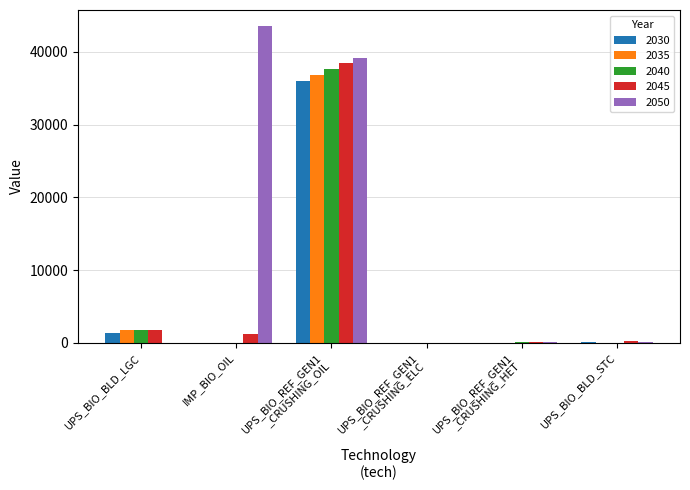

The value of 2035 at IMP_BIO_OIL is 0.0. True or false?

True